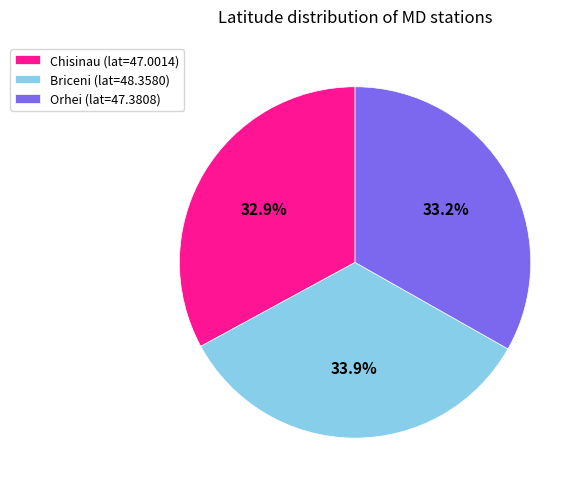

How many segments does this pie chart have?

3